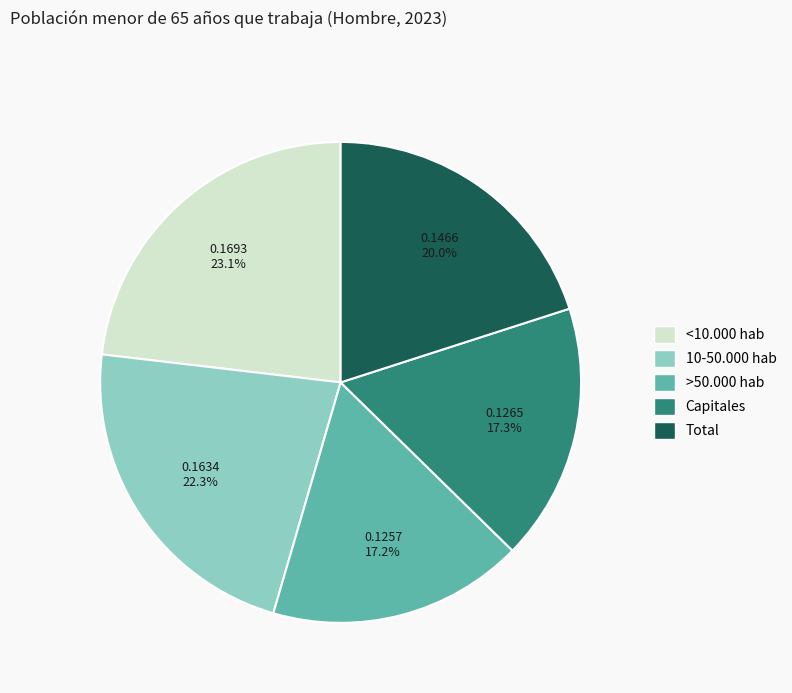

Is there any slice that represents more than half of the pie?

No